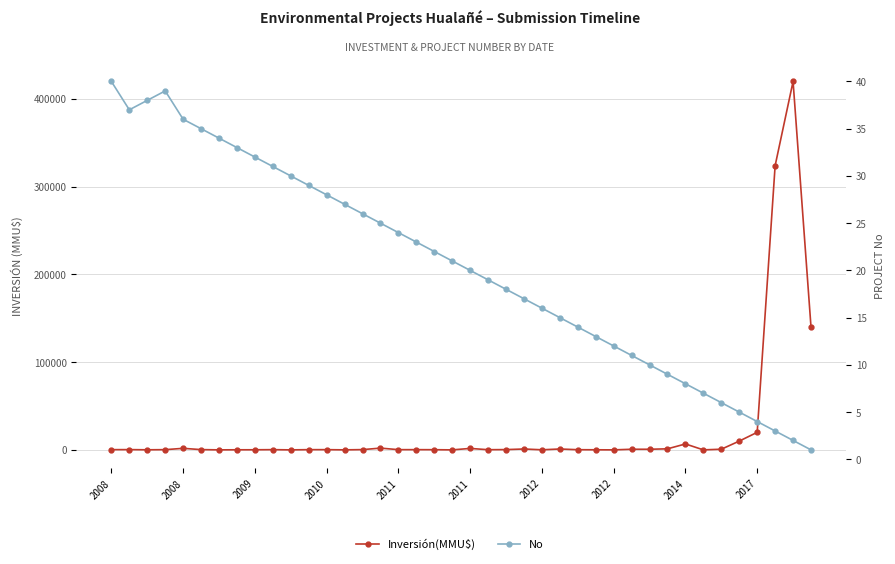

List the series in order of their peak value, highest first.

Inversión(MMU$), No